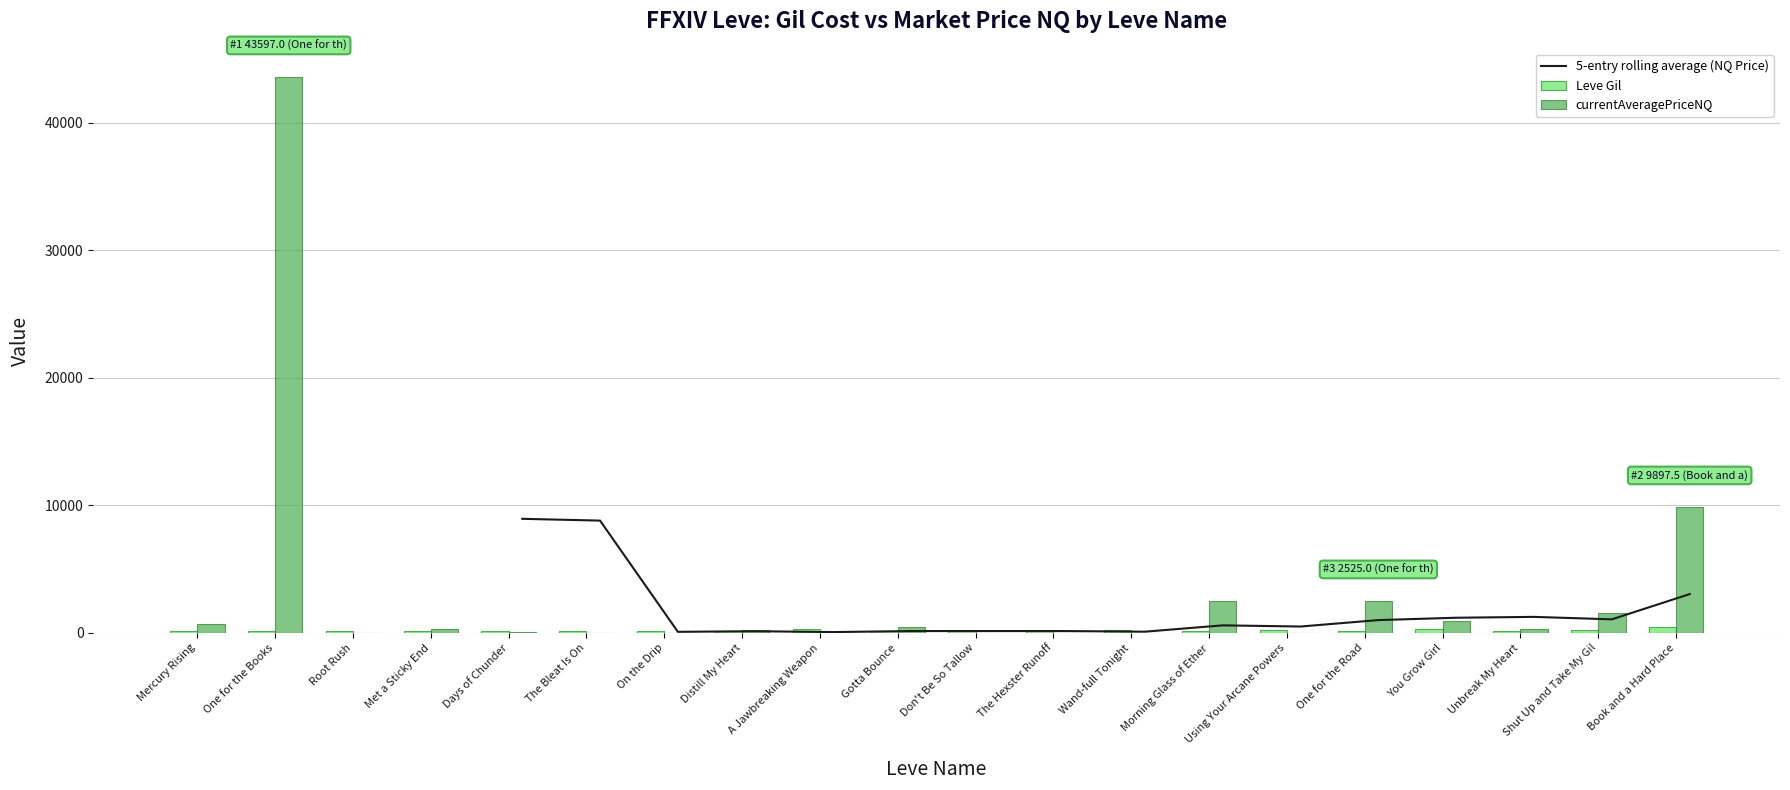

Rank the categories by currentAveragePriceNQ value from lowest to highest.

The Bleat Is On, A Jawbreaking Weapon, Don't Be So Tallow, The Hexster Runoff, Wand-full Tonight, Using Your Arcane Powers, Root Rush, On the Drip, Days of Chunder, Distill My Heart, Unbreak My Heart, Met a Sticky End, Gotta Bounce, Mercury Rising, You Grow Girl, Shut Up and Take My Gil, Morning Glass of Ether, One for the Road, Book and a Hard Place, One for the Books